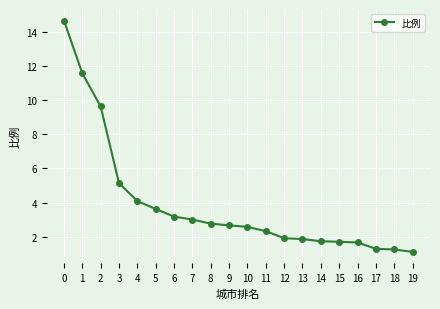

What is the maximum value shown in the chart?

14.6